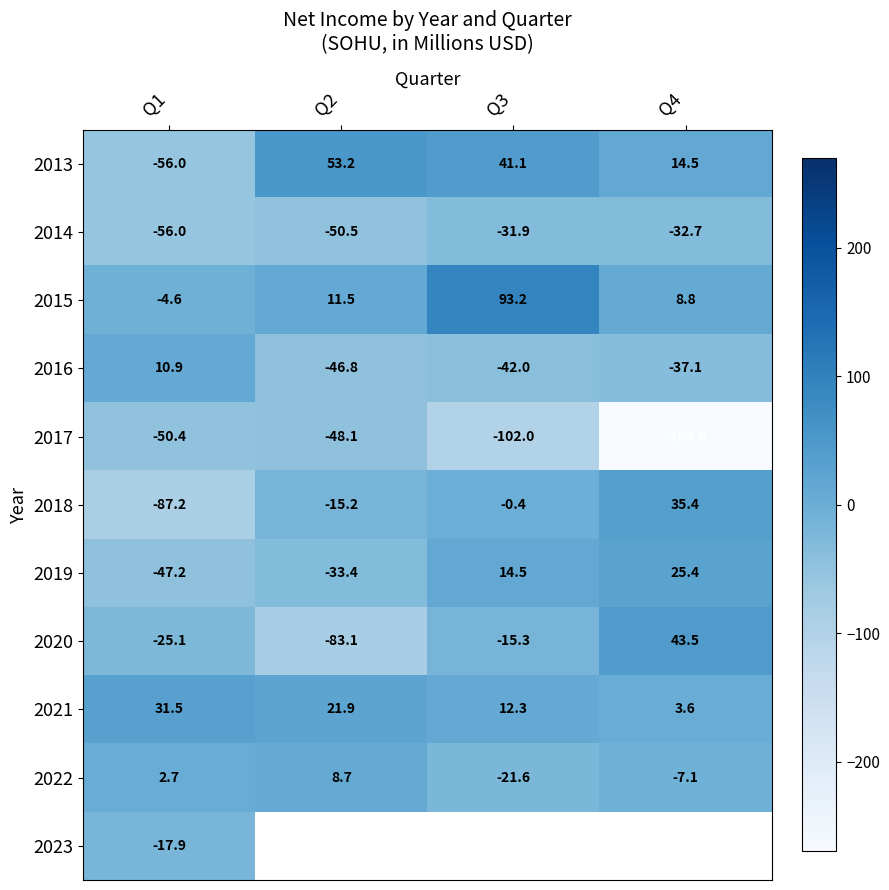

What is the minimum value for 2015?

-4.6